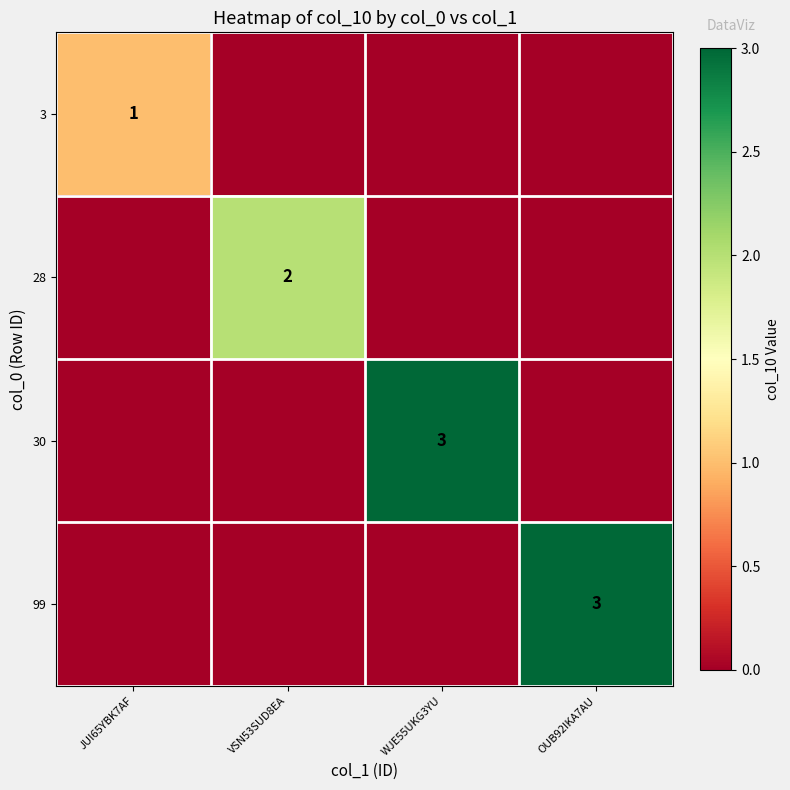

Is it true that 3 equals 1 at JUI65YBK7AF?

True